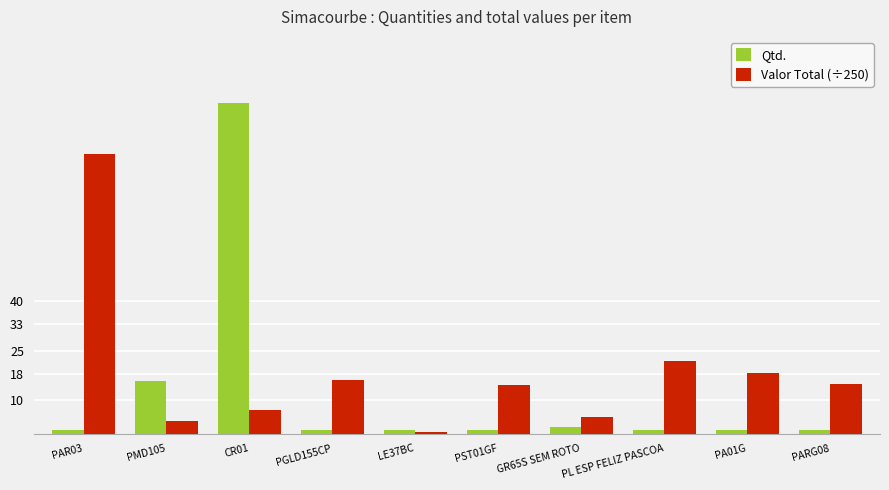

How many groups of bars are there?

10